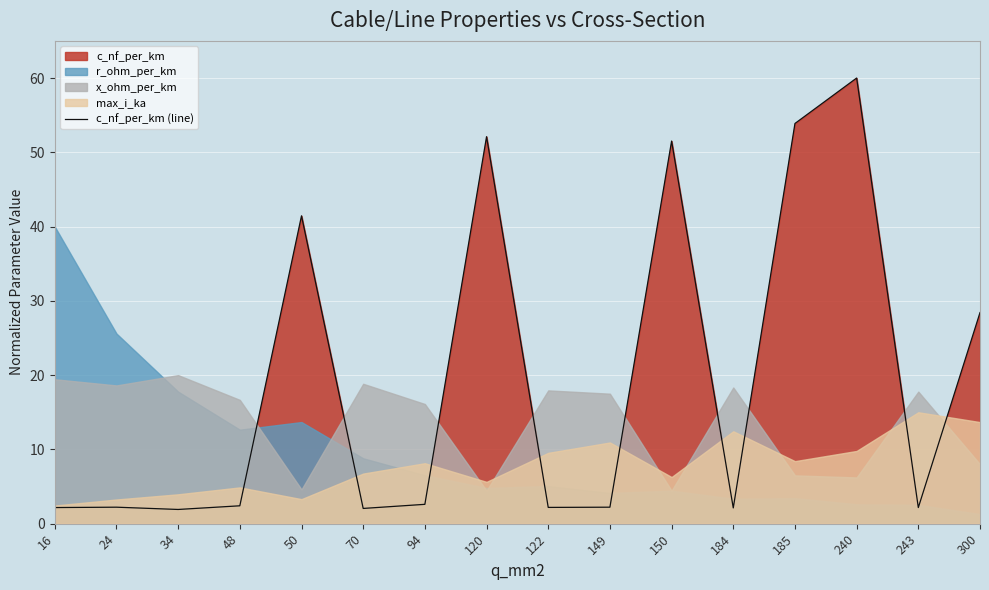

Does the chart display data point markers on the line(s)?

No